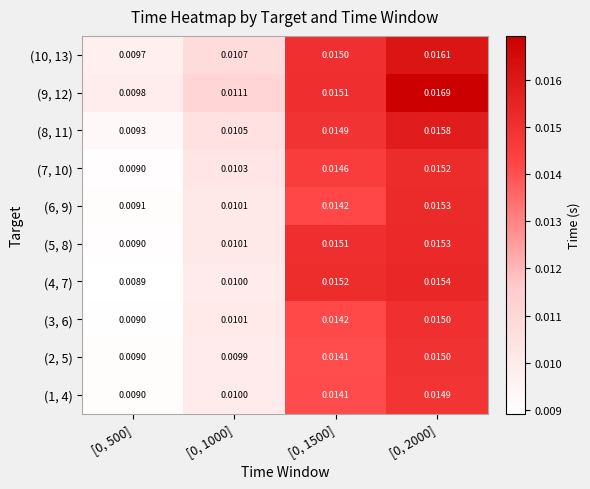

Is the value of (10, 13) at [0, 1000] greater than the value of (8, 11) at [0, 2000]?

No